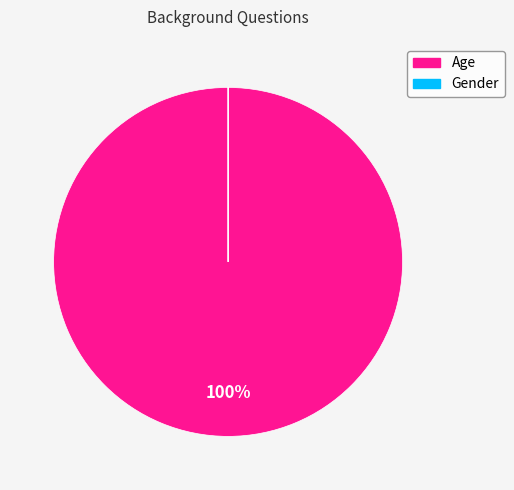

To the nearest percent, what portion does Age represent?

100%